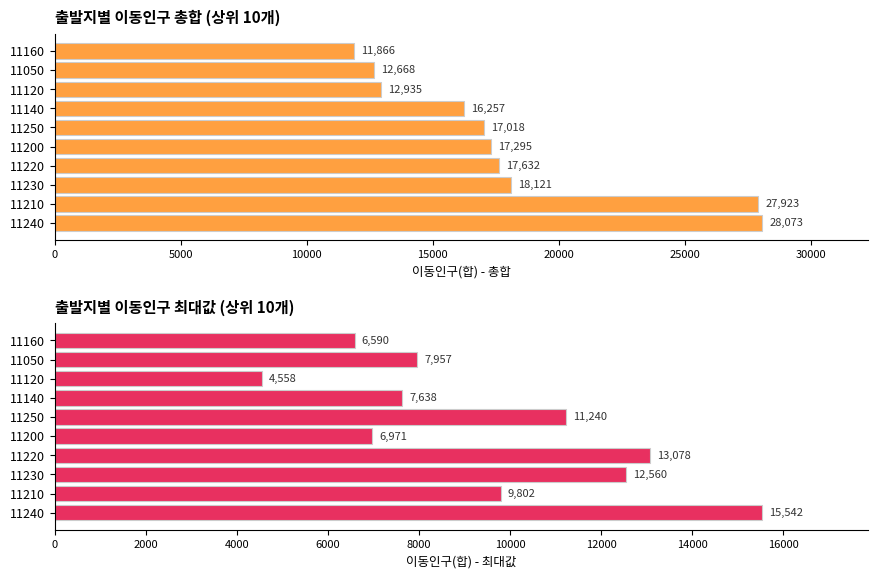

At how many categories does at least one series exceed 18551?

2